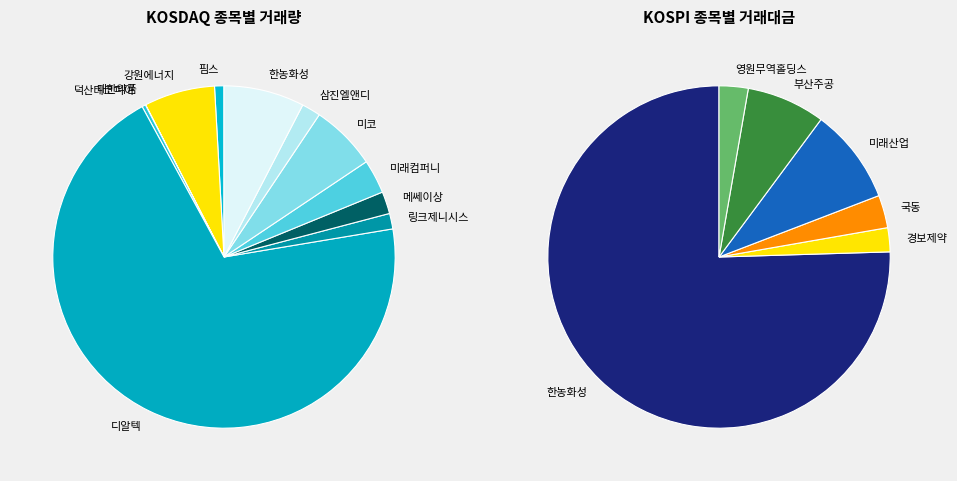

What portion of the pie excludes 링크제니시스?

98.5%